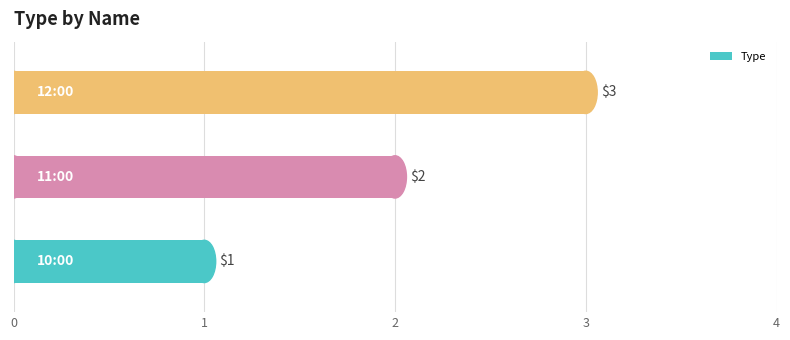

How many values are between 1 and 3?

3